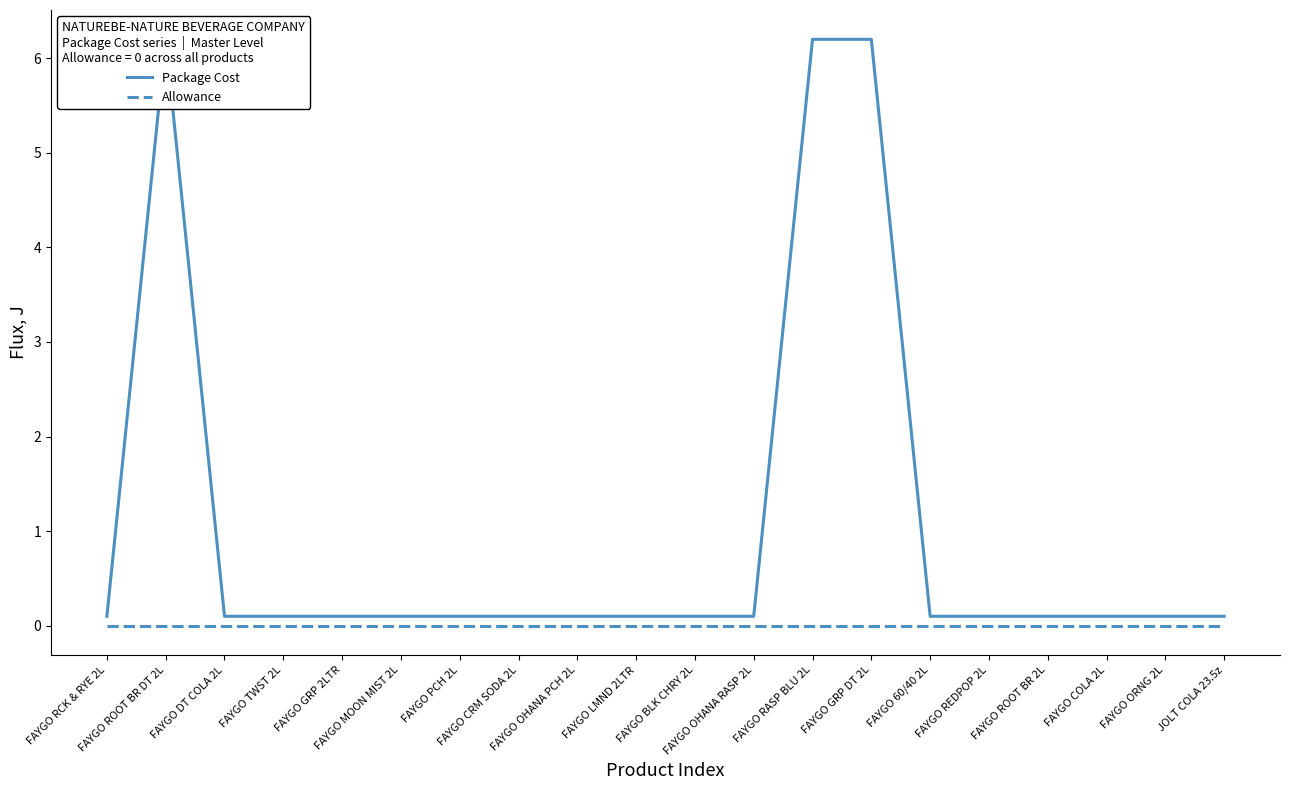

Is the value of Package Cost at FAYGO REDPOP 2L greater than the value of Allowance at FAYGO GRP DT 2L?

Yes